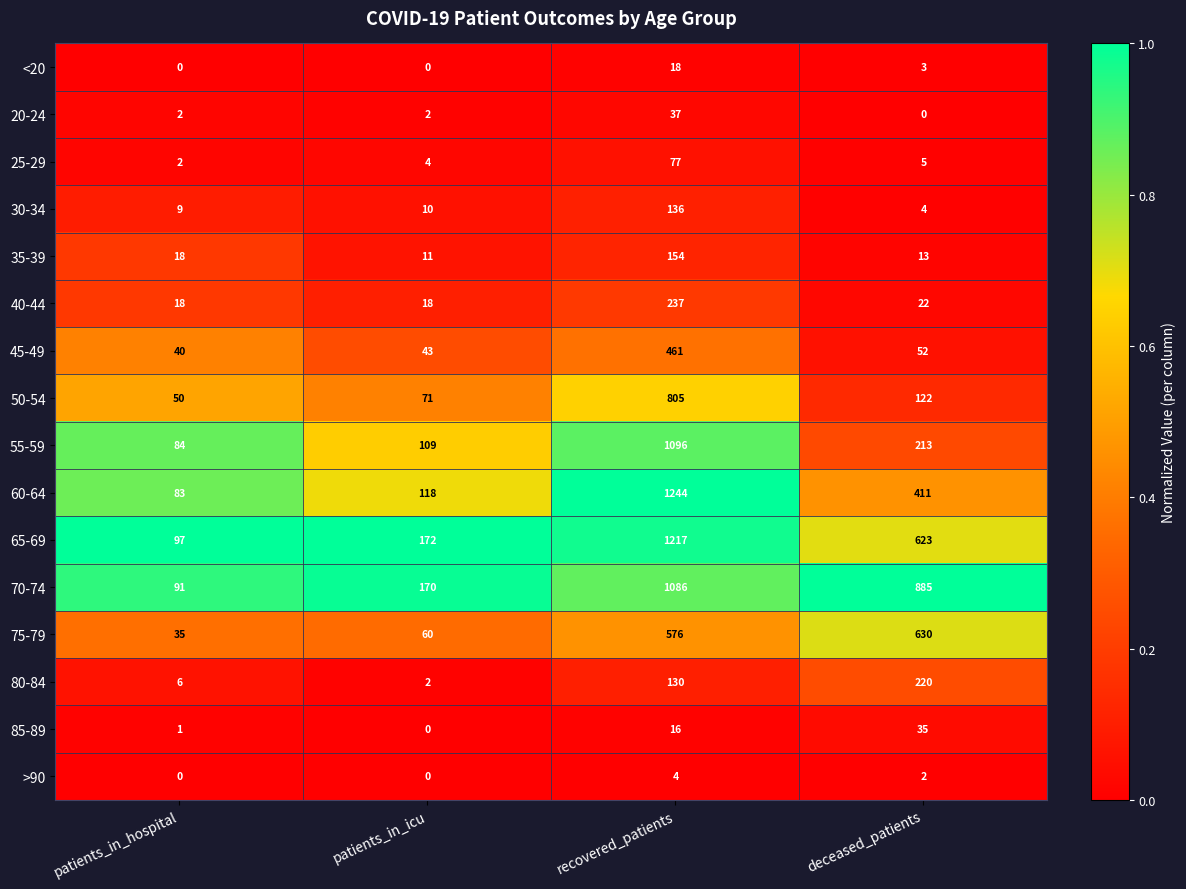

At which category is the sum across all series the highest?

recovered_patients